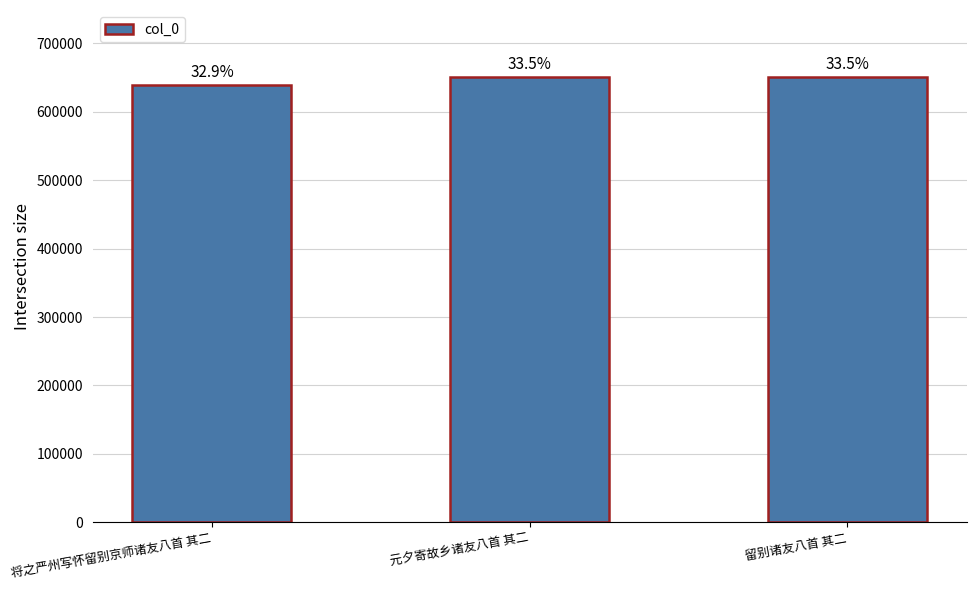

The chart shows a value of 651200 at 元夕寄故乡诸友八首 其二. True or false?

True